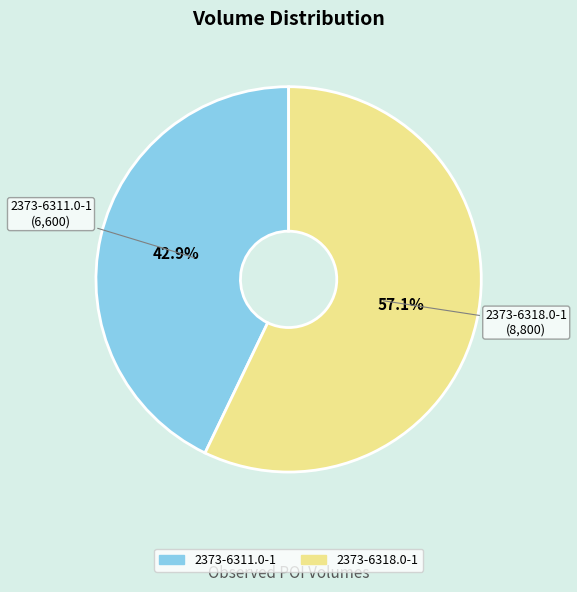

To the nearest percent, what portion does 2373-6318.0-1 represent?

57%